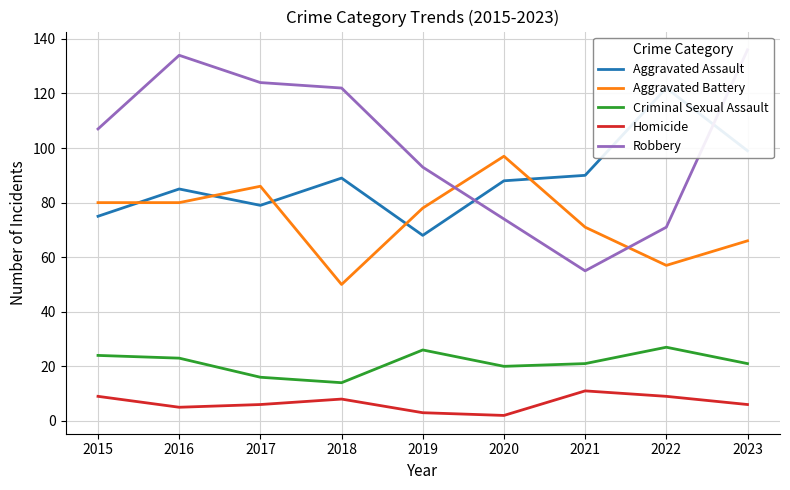

What is the value of the Homicide point at the 7th from the left?

11